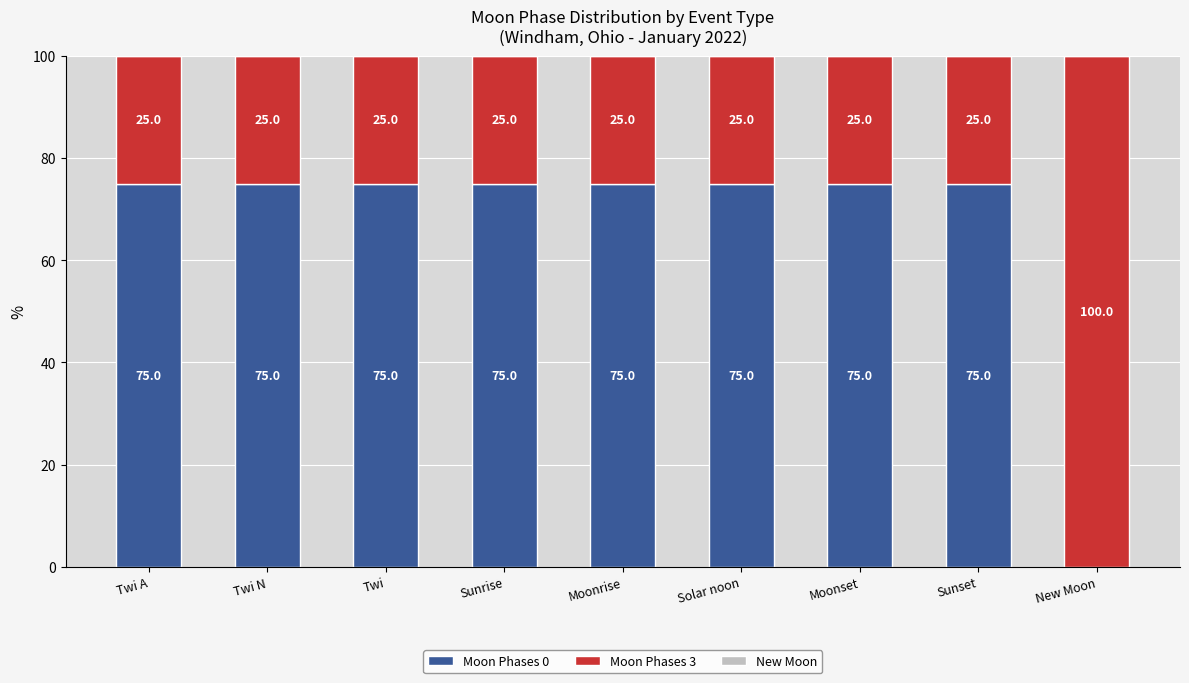

What is the total value across all series at Moonset?

100